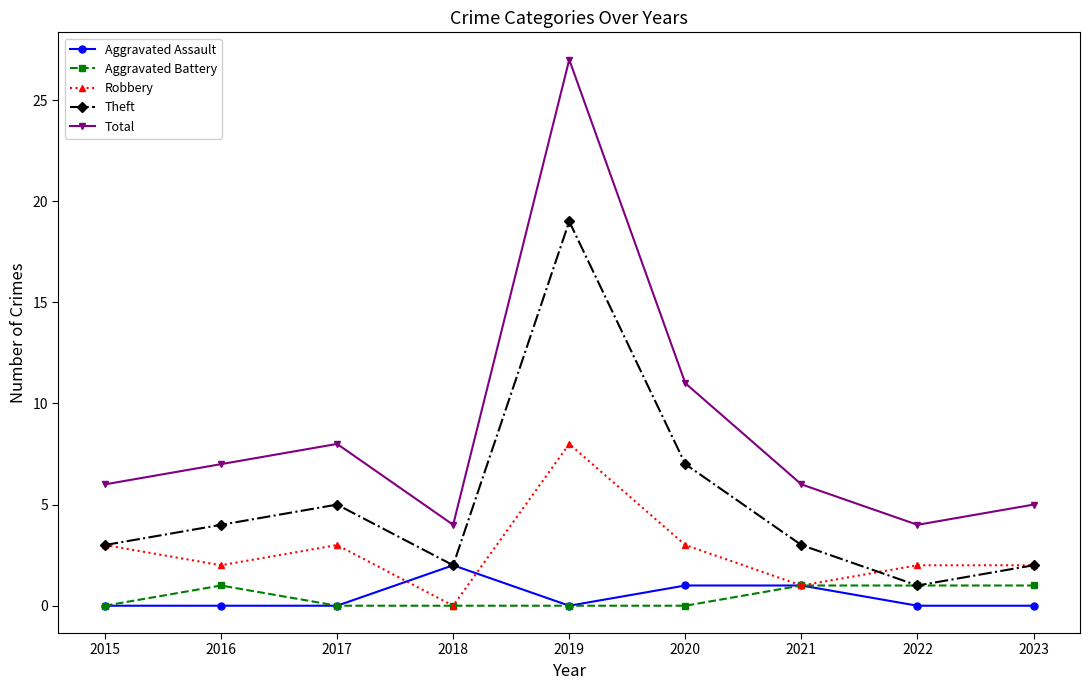

What is the value of the Theft point at the 4th from the left?

2